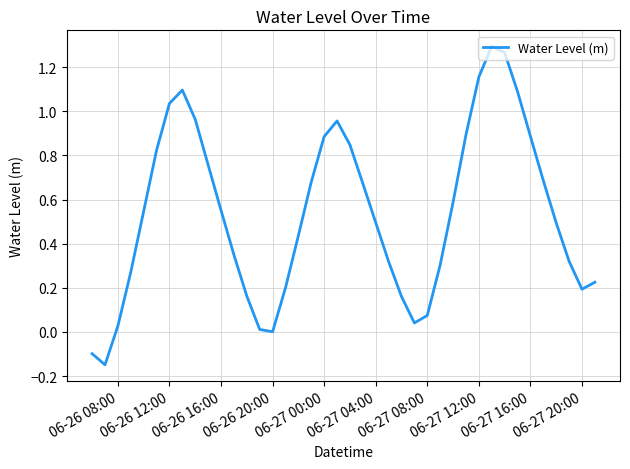

What is the difference between the maximum and minimum values?

1.4